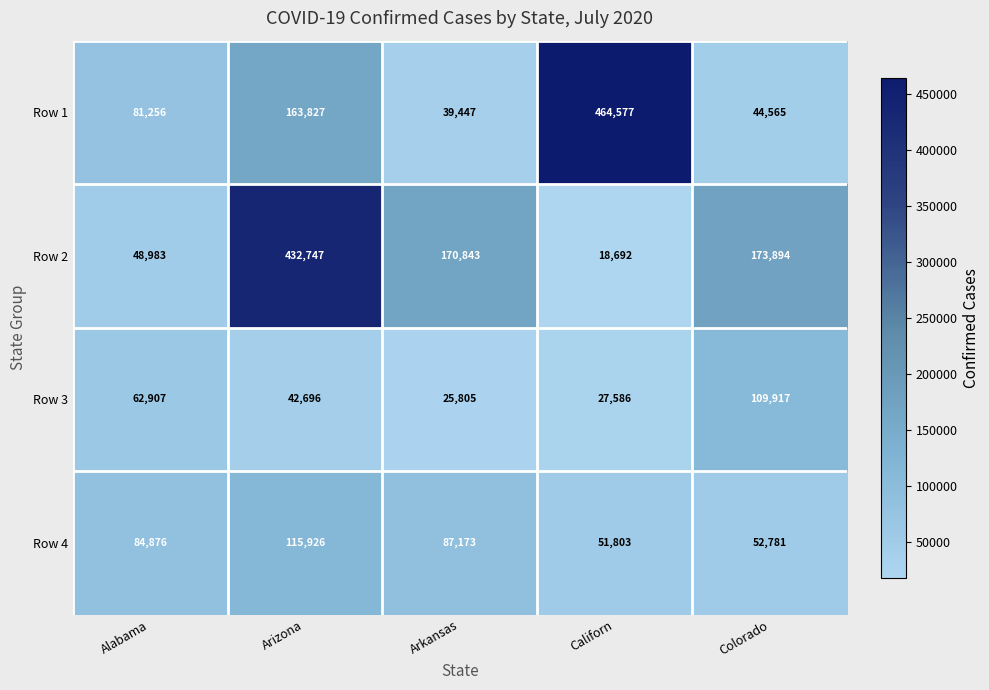

Is it true that Row 2 equals 238849 at Colorado?

False